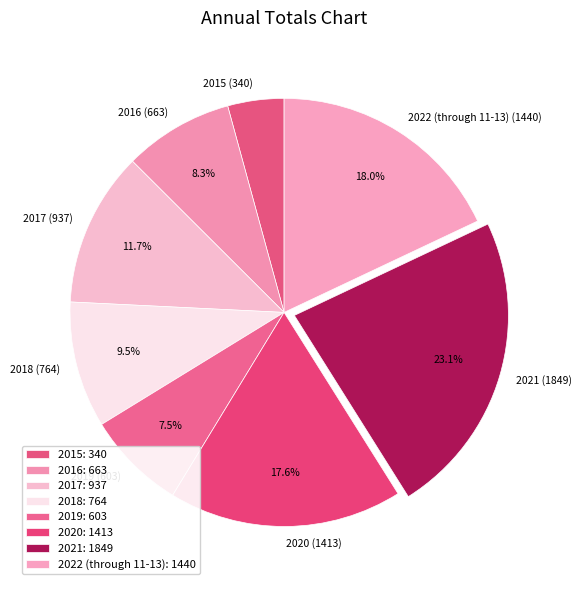

How much of the chart is everything except 2016 (663)?

91.7%